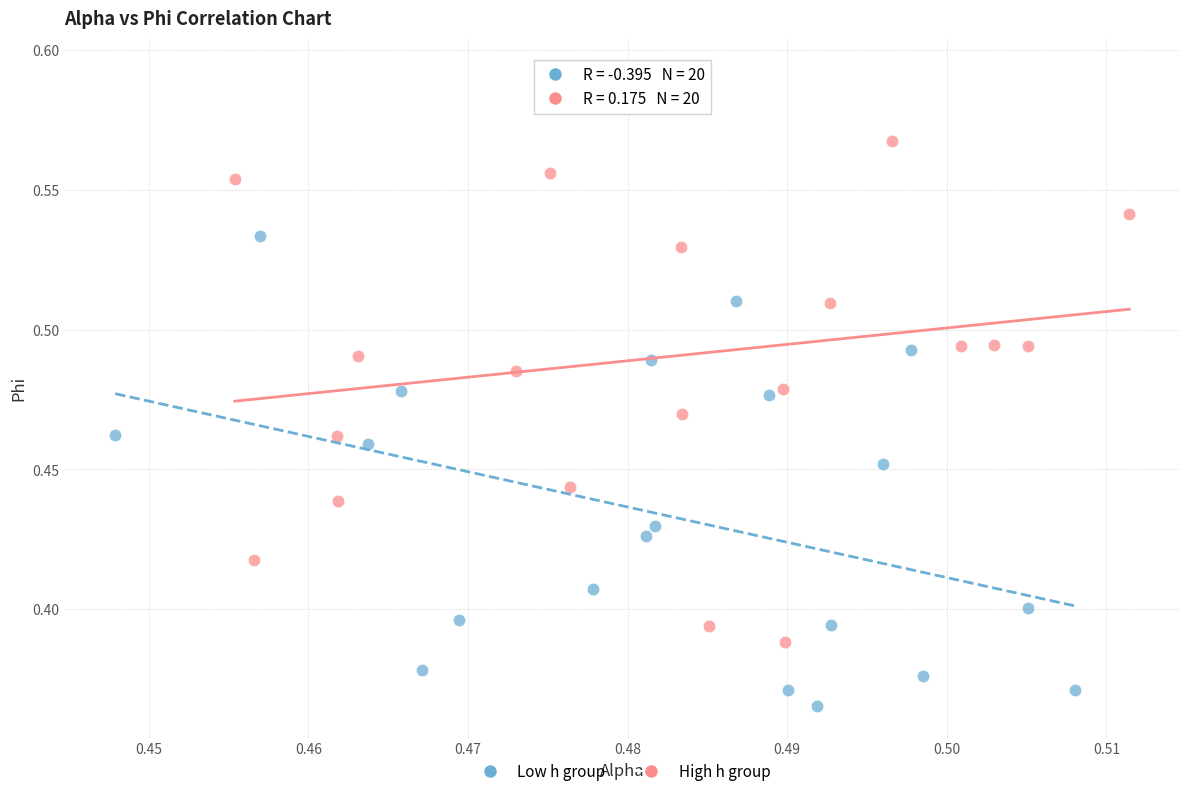

Which series contains the lowest Y value?

Low h group